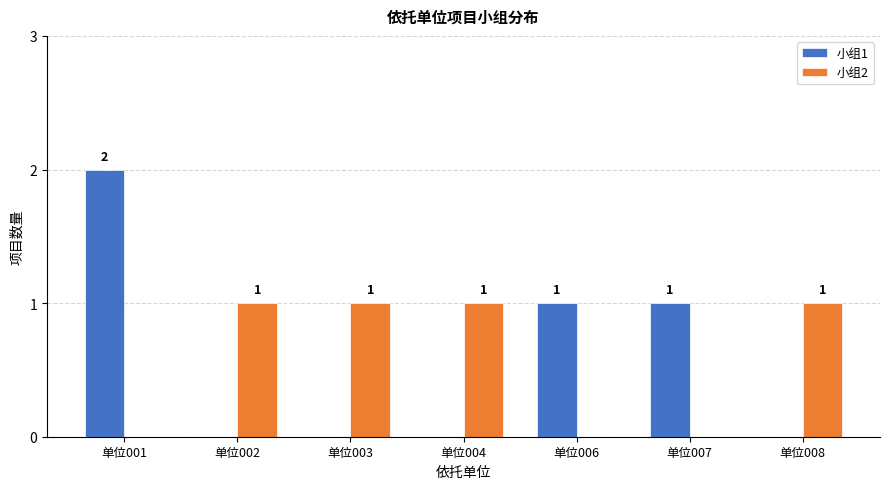

What is the total value across all series at 单位002?

1